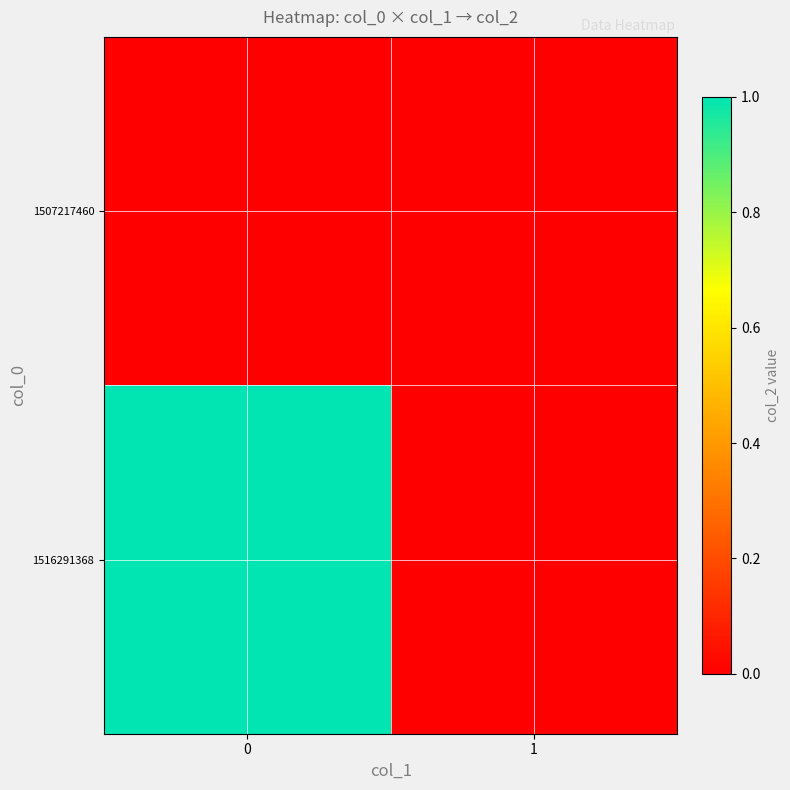

At how many categories does at least one series exceed 0?

1